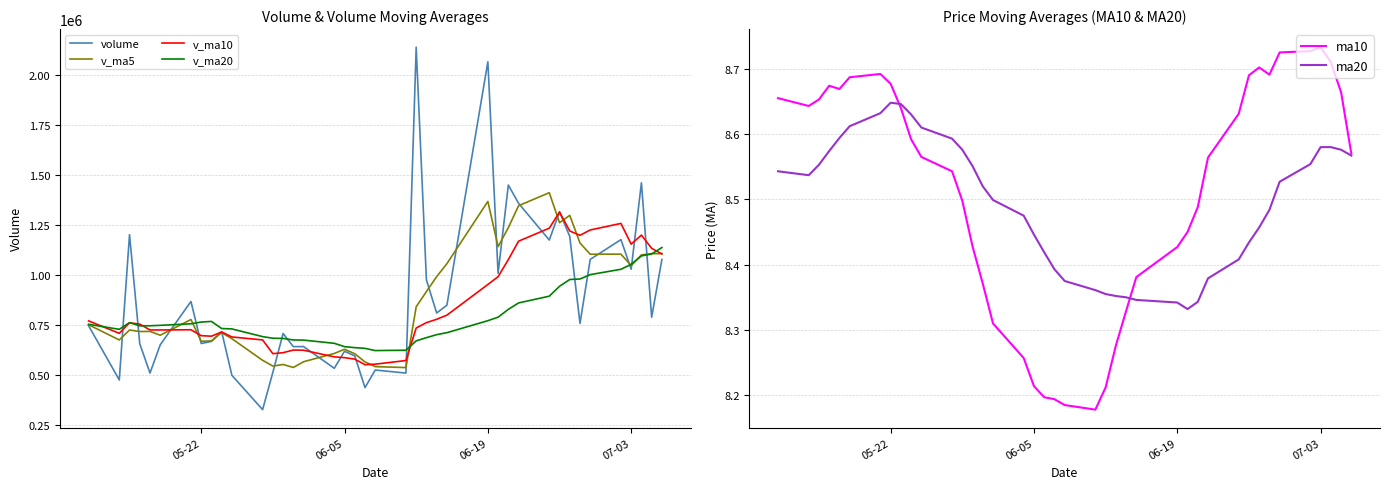

In ma20, how many points are lower than both neighbors (excluding endpoints)?

2